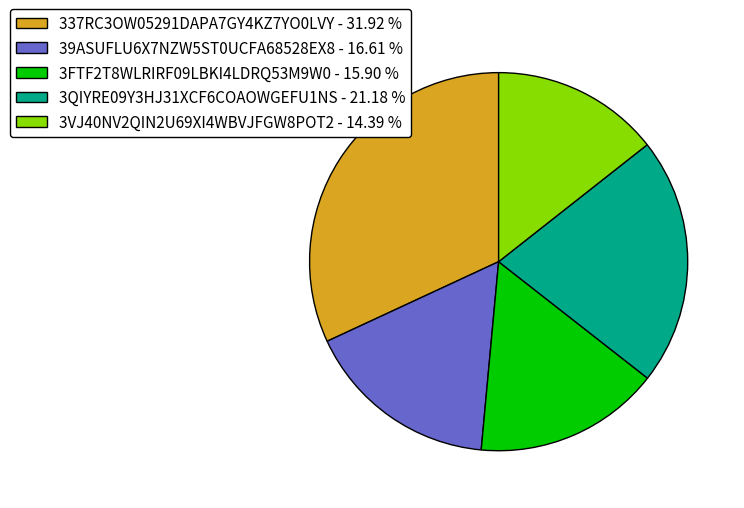

How many segments does this pie chart have?

5